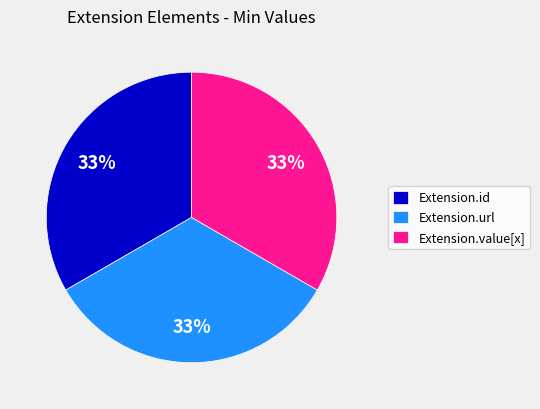

How many segments does this pie chart have?

3